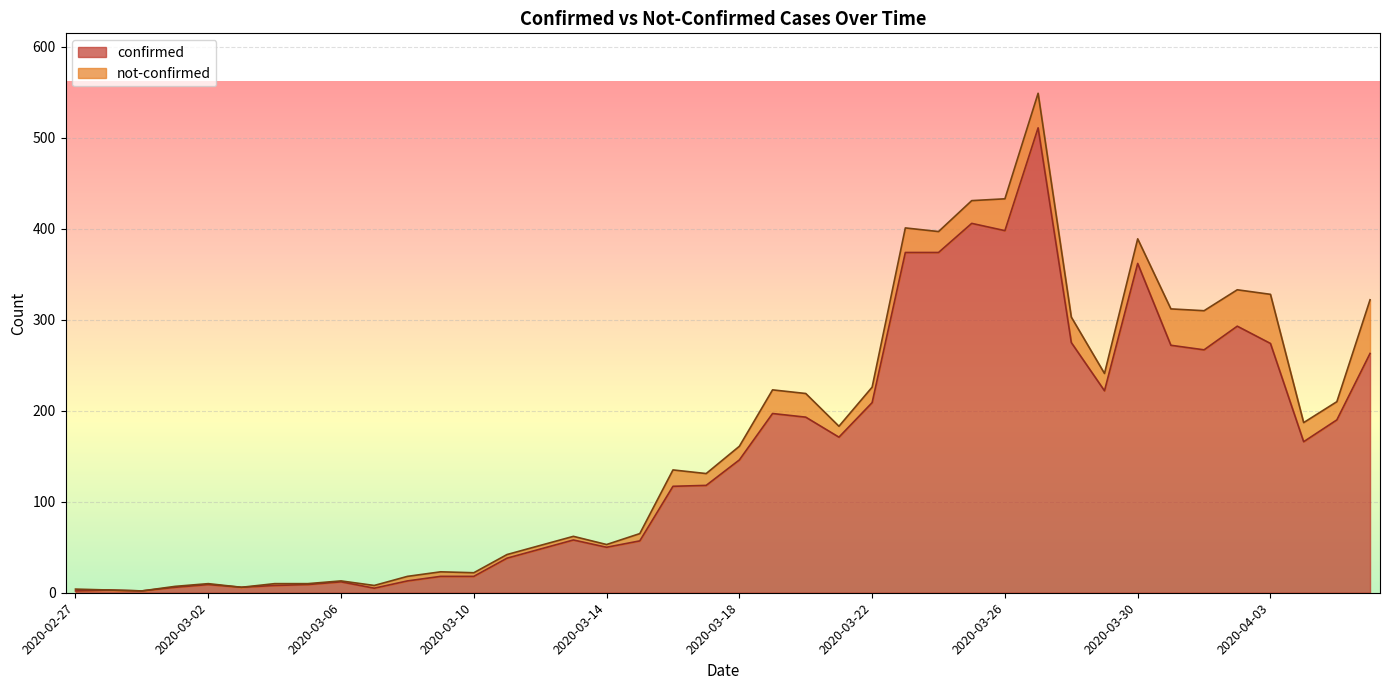

Reading left to right, extract all data points from this chart.

2	3	2	6	9	6	8	9	12	5	13	18	18	38	48	58	50	57	117	118	146	197	193	171	209	374	374	406	398	511	275	222	362	272	267	293	274	166	190	263